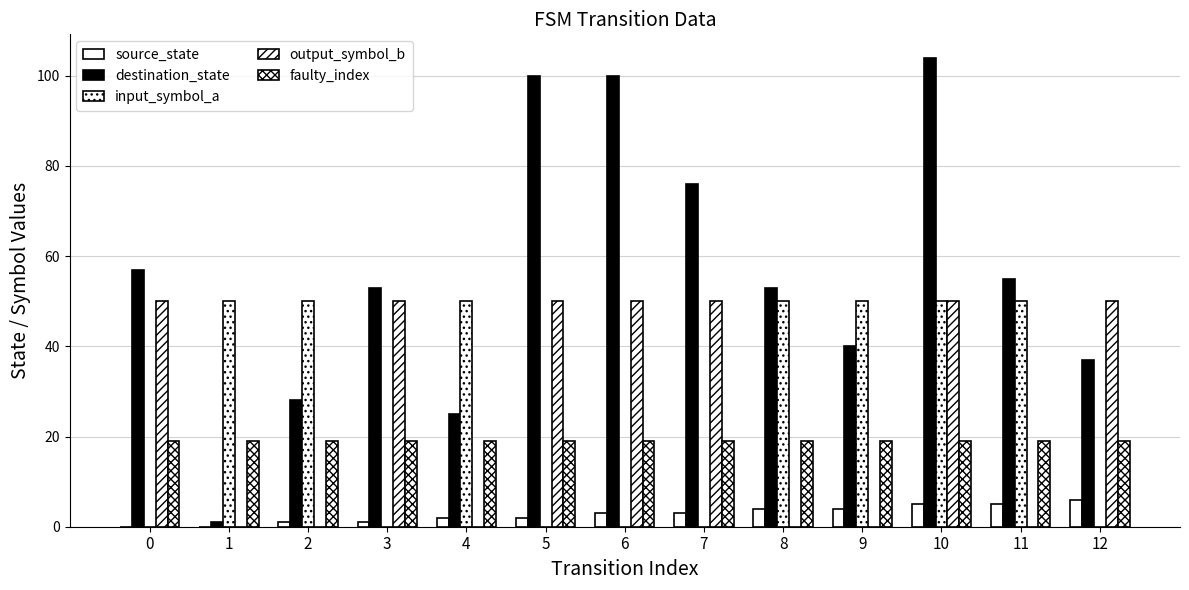

What is the difference between the maximum and minimum values in the input_symbol_a series?

50